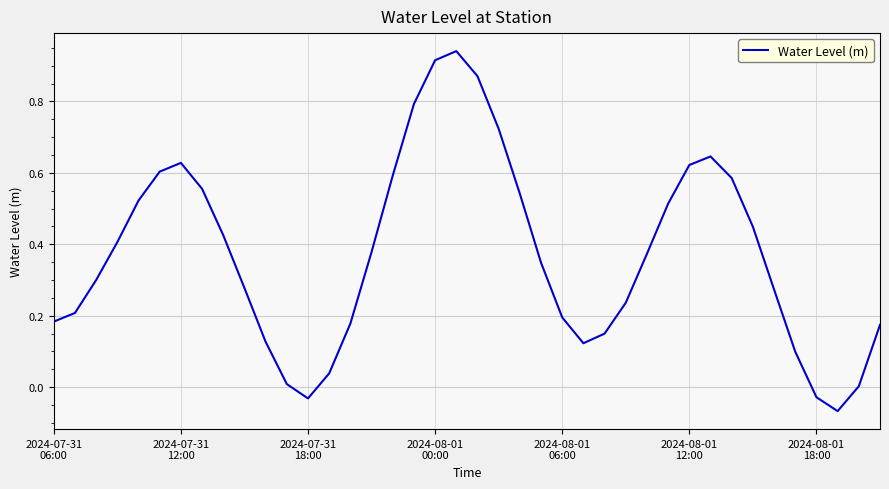

Does the chart have visible grid lines?

Yes